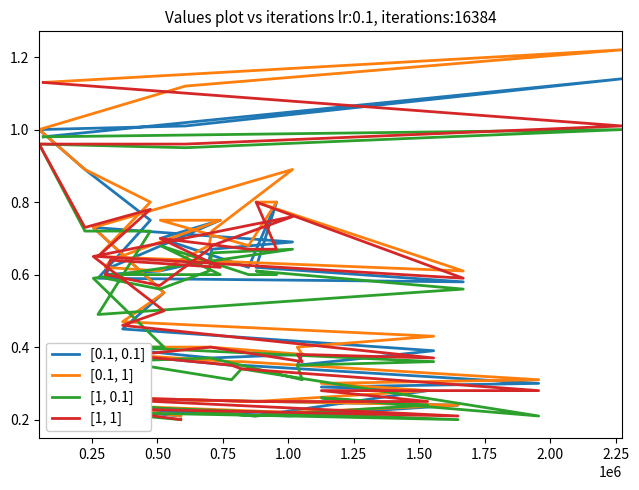

What is the sum of all [0.1, 0.1] values?

21.4